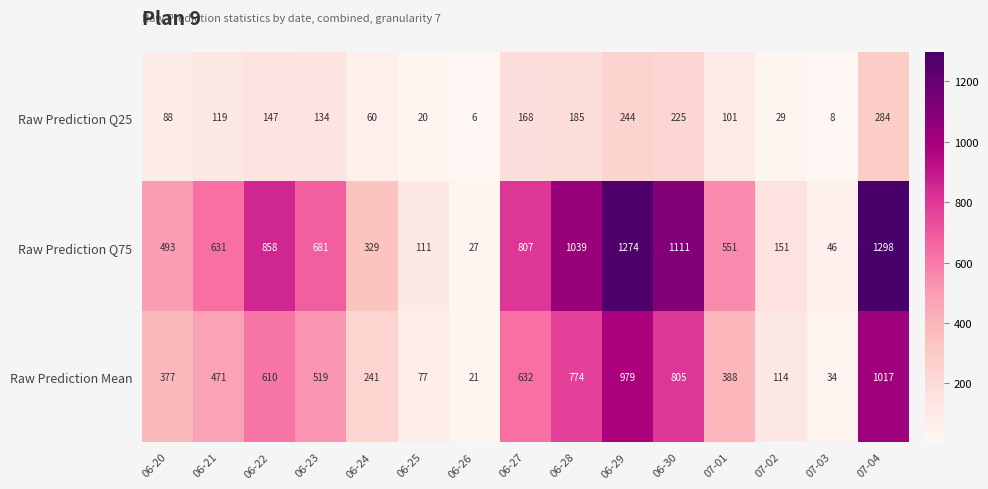

What is the minimum value for Raw Prediction Q75?

27